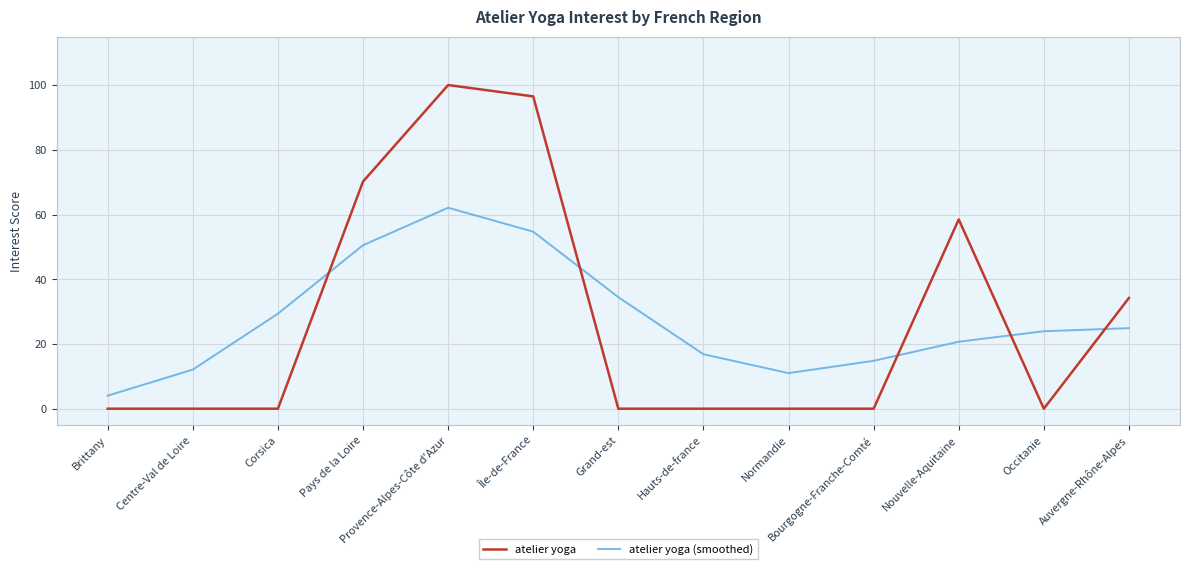

Which series changed the most between Centre-Val de Loire and Hauts-de-france?

atelier yoga (smoothed)